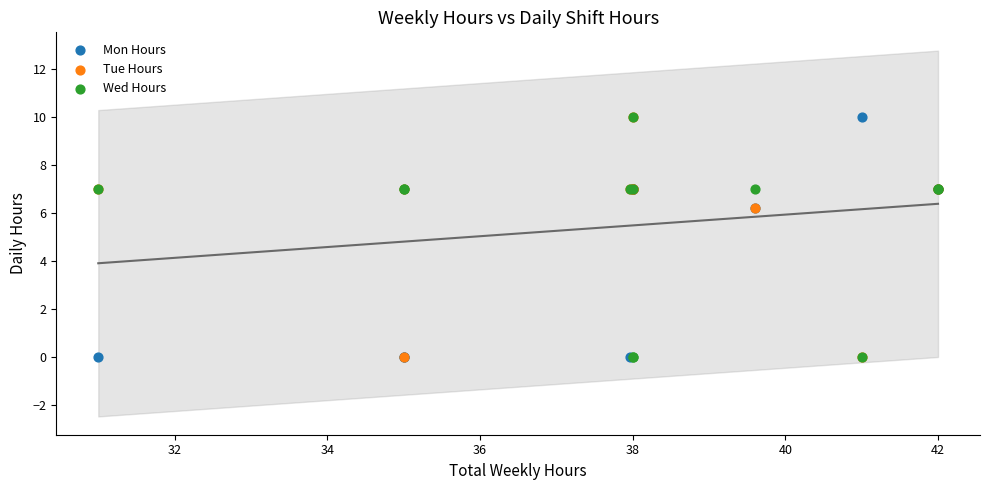

What are all the series names shown in the legend?

Mon Hours, Tue Hours, Wed Hours